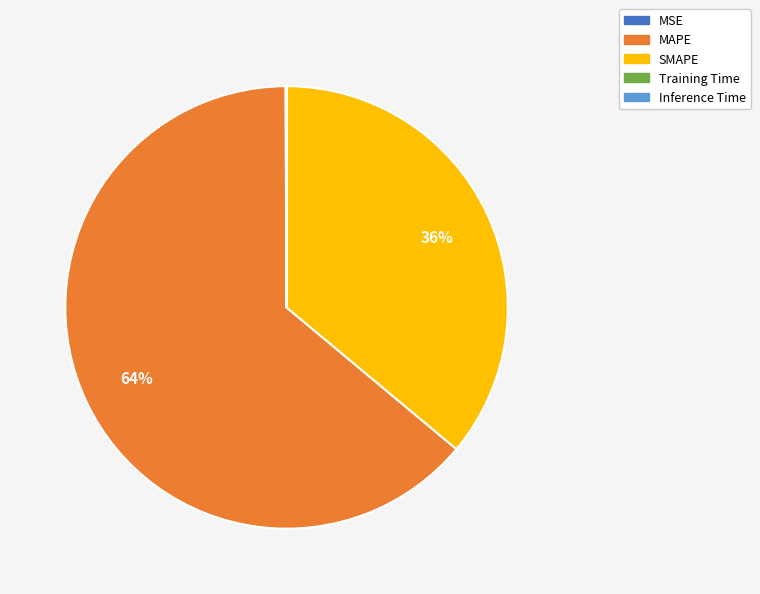

What is the majority slice?

MAPE